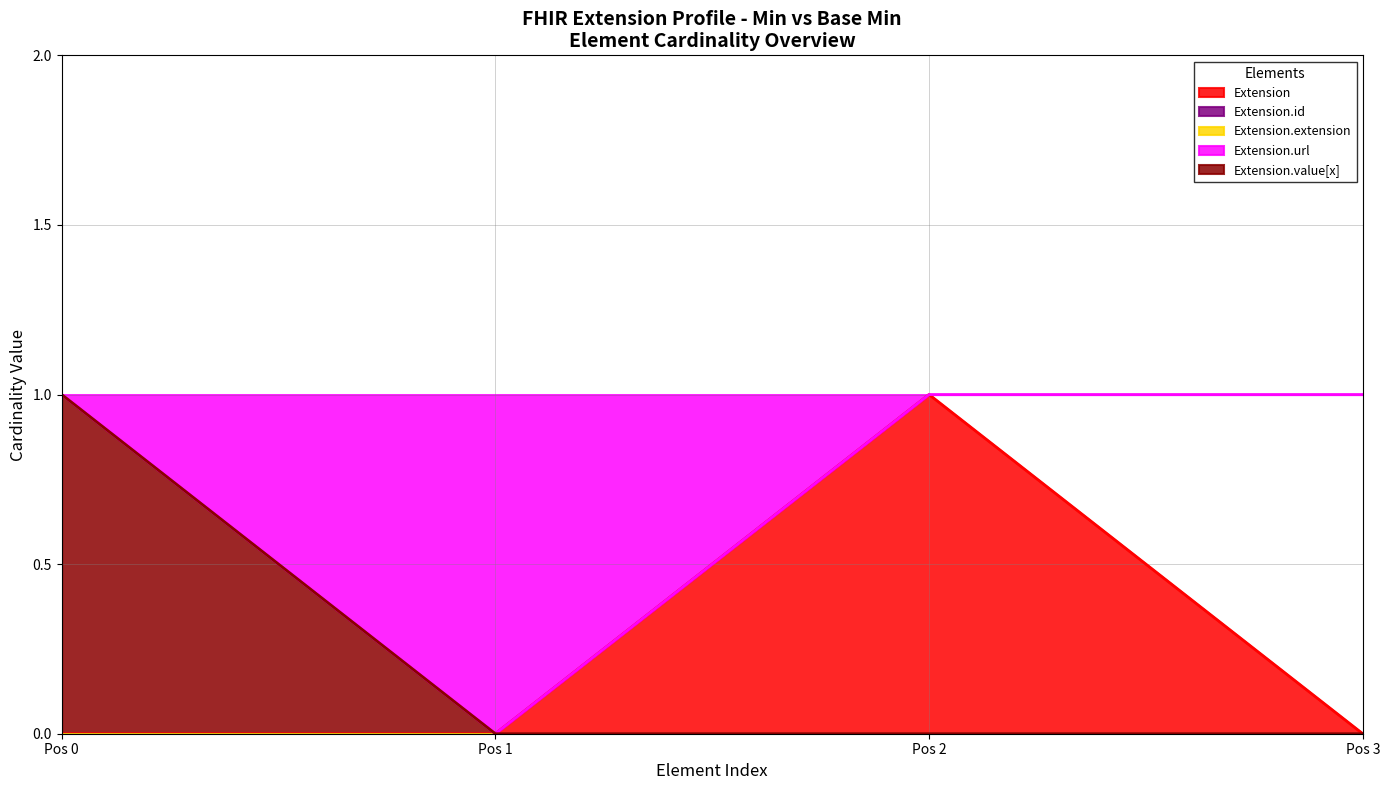

Which category has the lowest value in the Extension.url series?

Pos 1